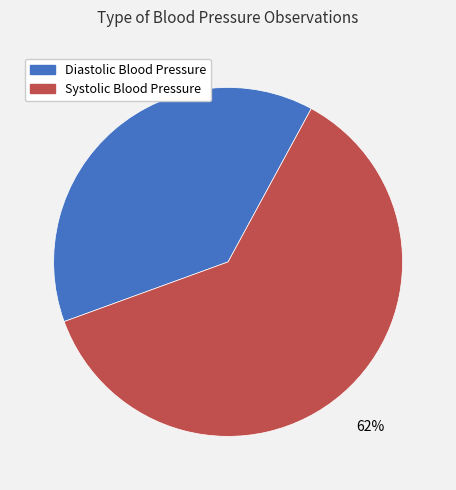

Is there any slice that represents more than half of the pie?

Yes